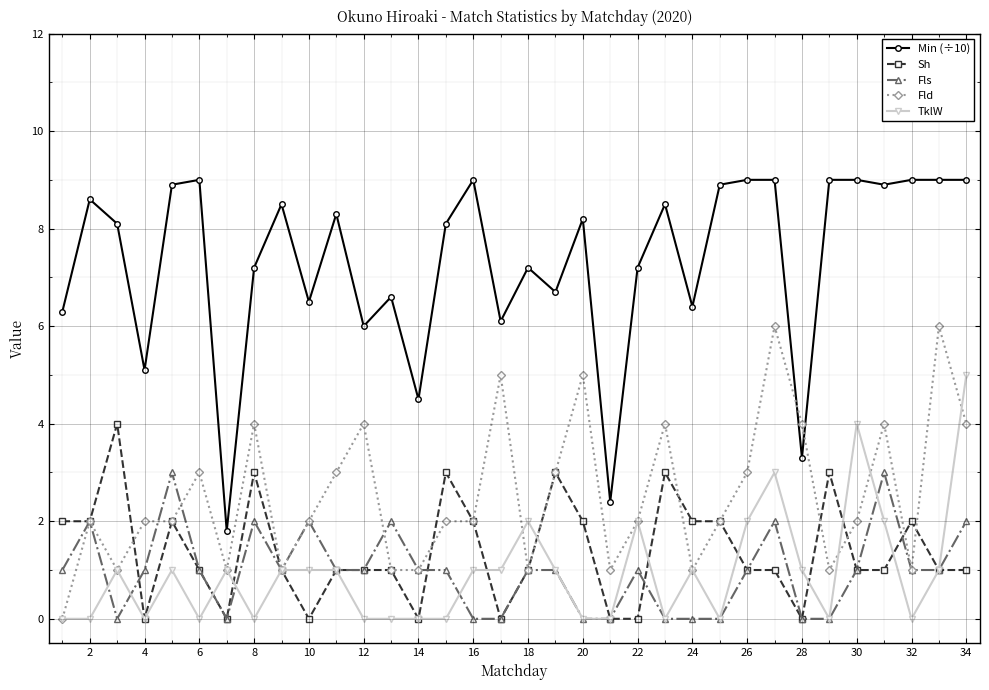

Does the chart display data point markers on the line(s)?

Yes